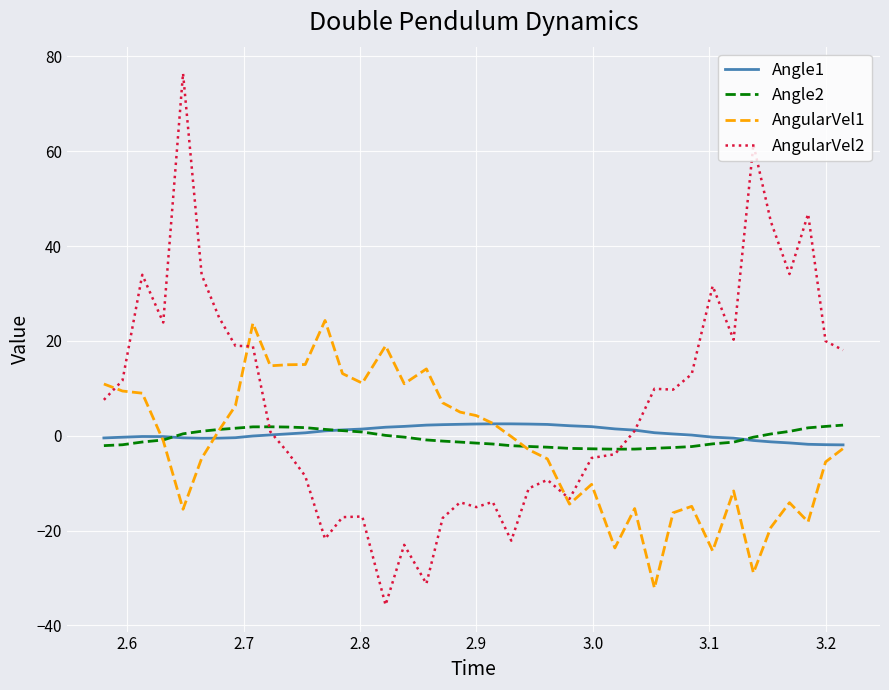

Which series has the largest range (max minus min)?

AngularVel2